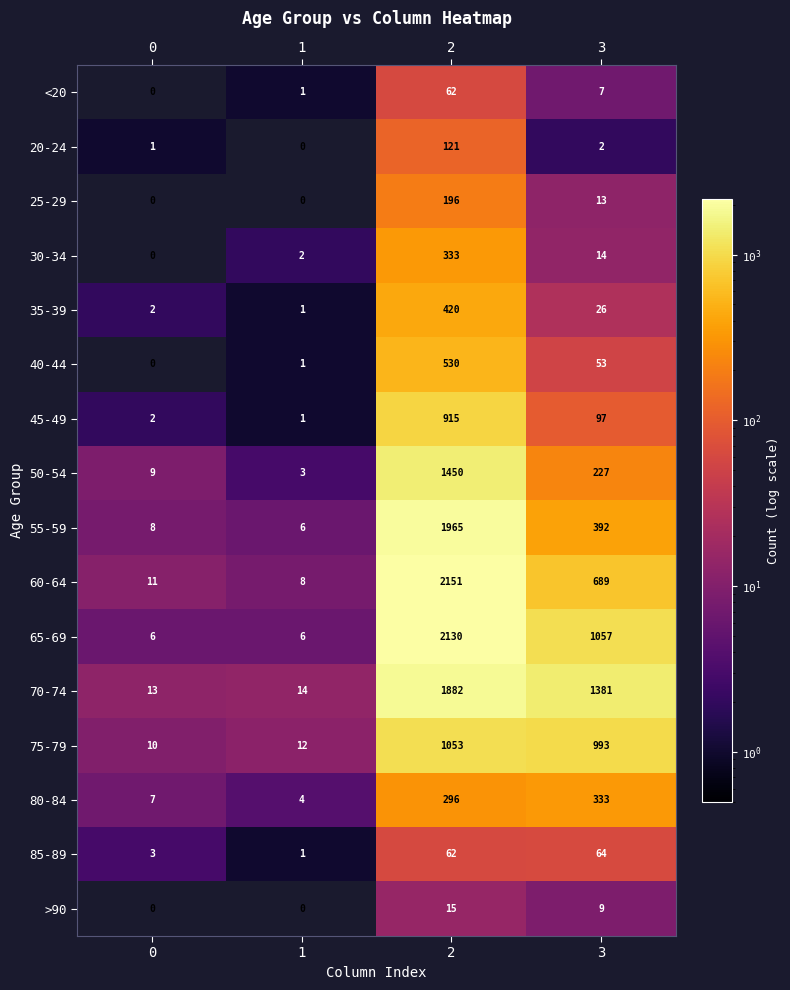

What is the difference between the 75-79 values at 0 and 3?

983